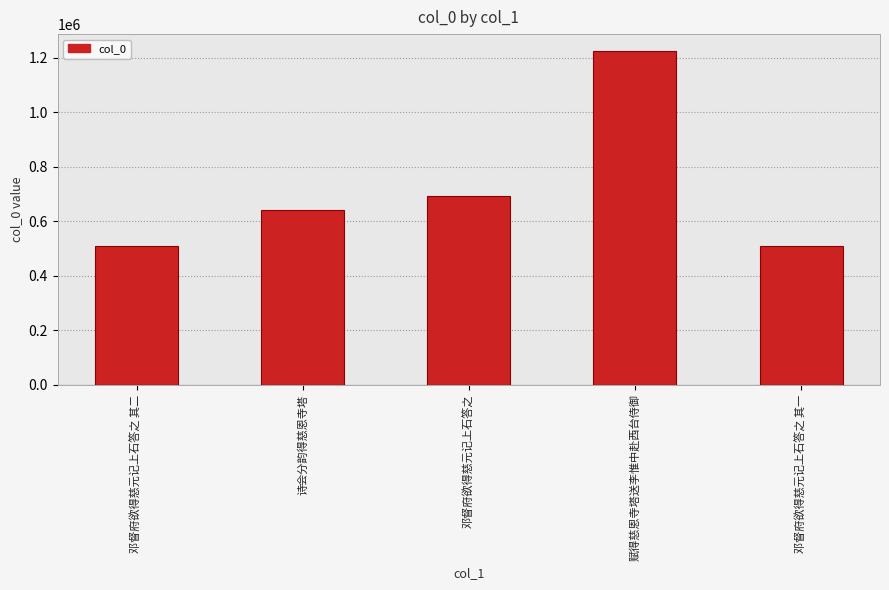

Which label corresponds to the largest value in the chart?

赋得慈恩寺塔送李惟中赴西台侍御